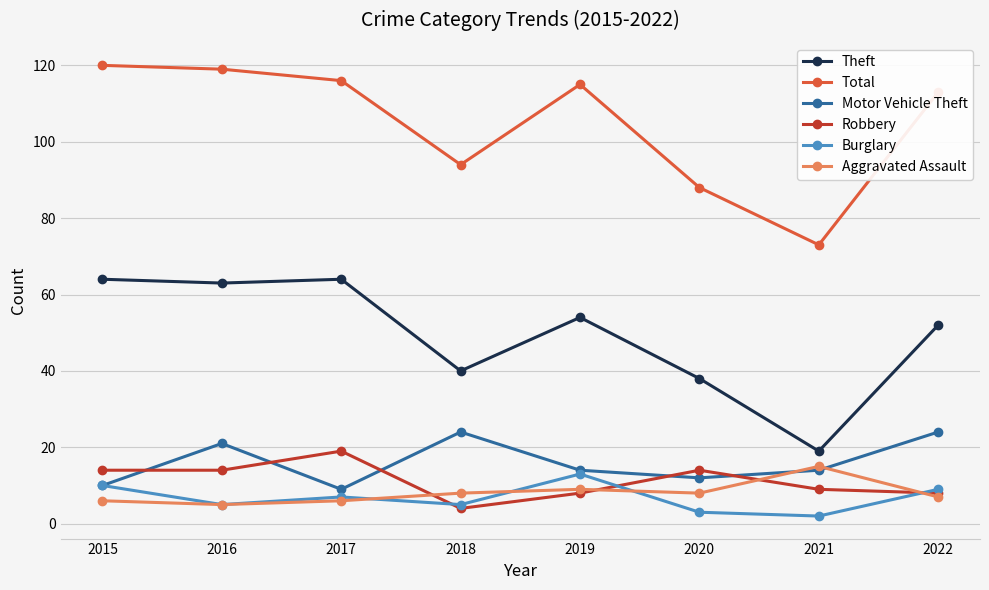

Reading left to right, extract all data points from this chart.

Theft: 64	63	64	40	54	38	19	52
Total: 120	119	116	94	115	88	73	113
Motor Vehicle Theft: 10	21	9	24	14	12	14	24
Robbery: 14	14	19	4	8	14	9	8
Burglary: 10	5	7	5	13	3	2	9
Aggravated Assault: 6	5	6	8	9	8	15	7